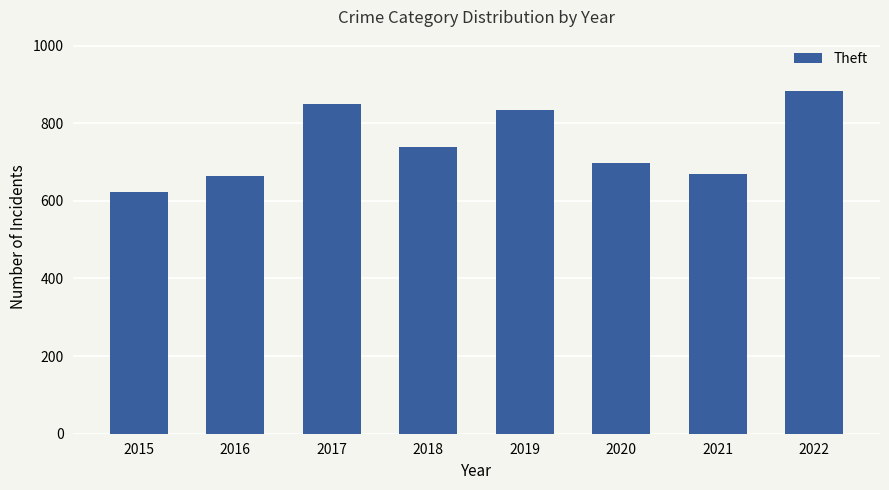

What is the difference between the second highest and second lowest values?

185